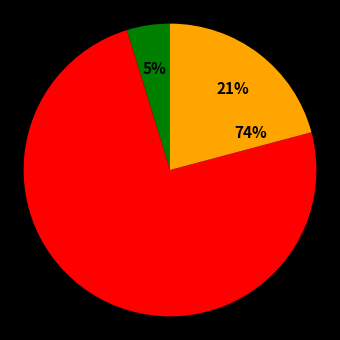

What is the ratio of the value at Tertiary Control to the value at Secondary Control?

0.3